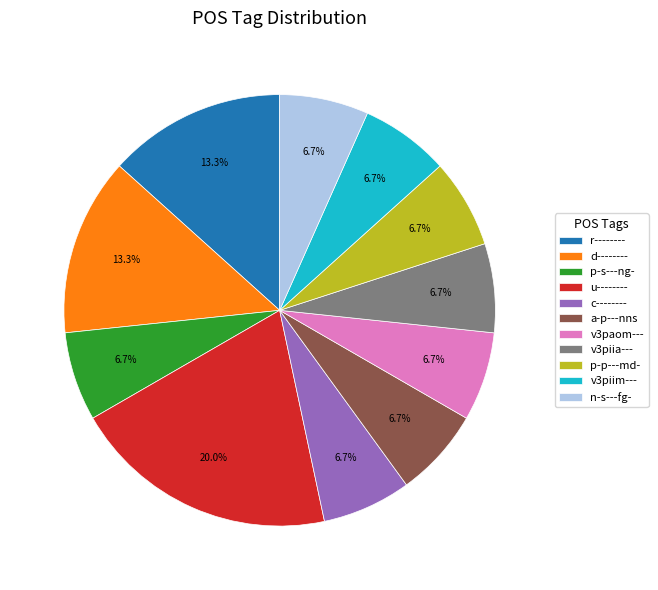

The c-------- slice represents 1% of the pie. True or false?

False